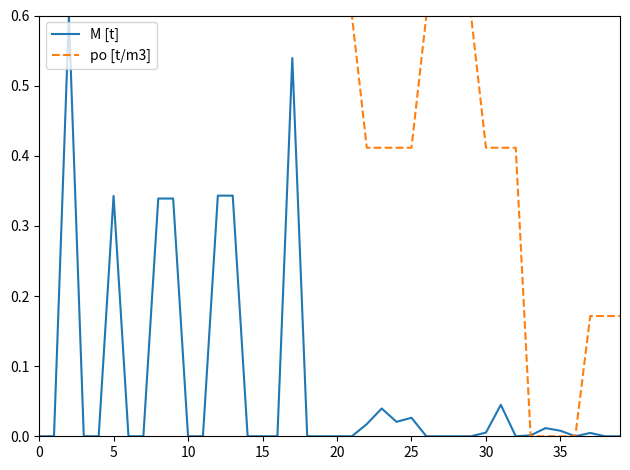

Which series has the largest total across all categories?

po [t/m3]